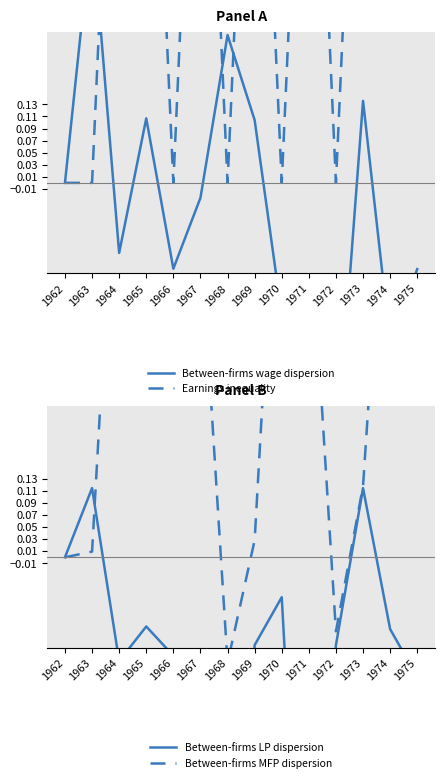

At 1971, list the series in order from largest to smallest.

Earnings inequality, Between-firms MFP dispersion, Between-firms wage dispersion, Between-firms LP dispersion